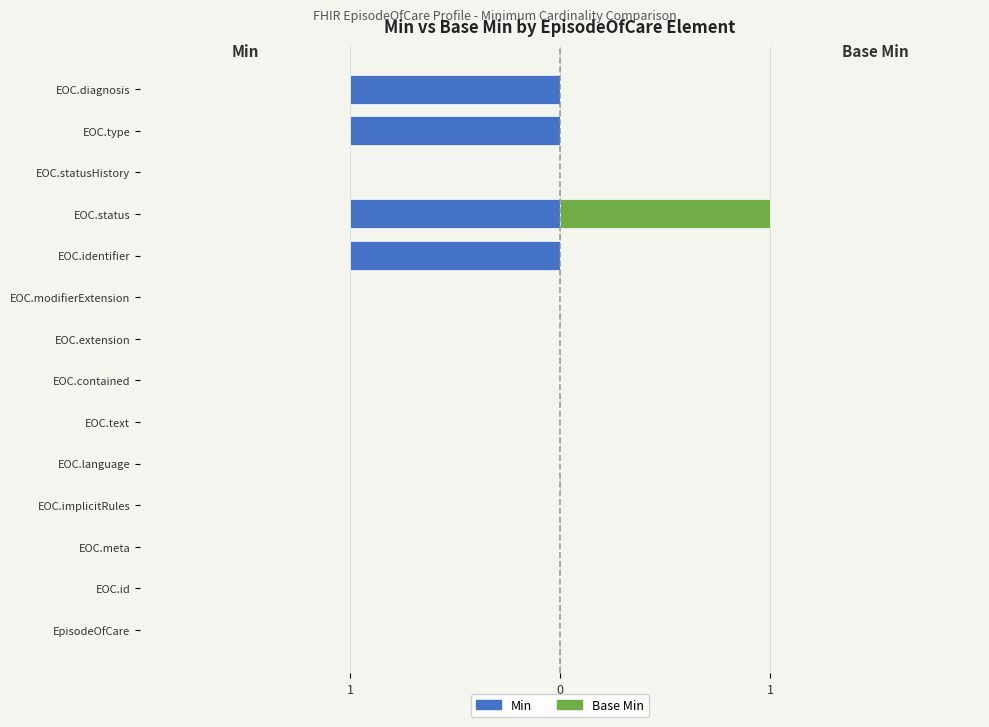

Count the number of data series in this chart.

2